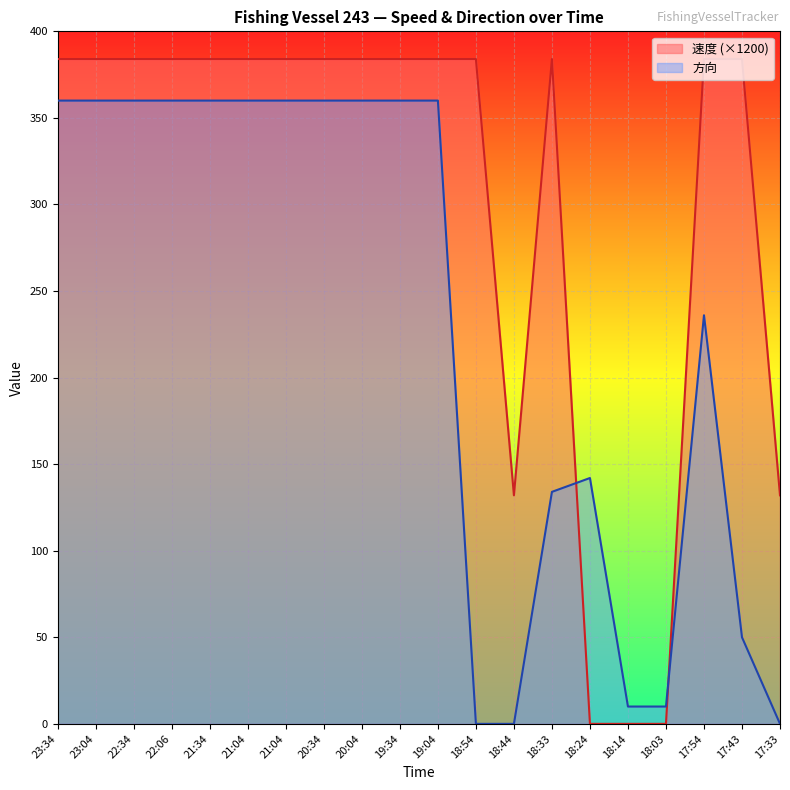

The value of 速度 at 21:04 is 148. True or false?

False